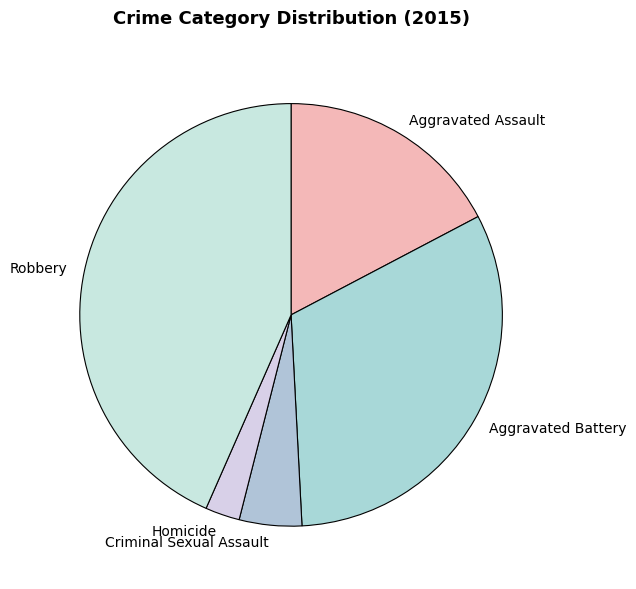

Does Criminal Sexual Assault represent more than half of the total?

No